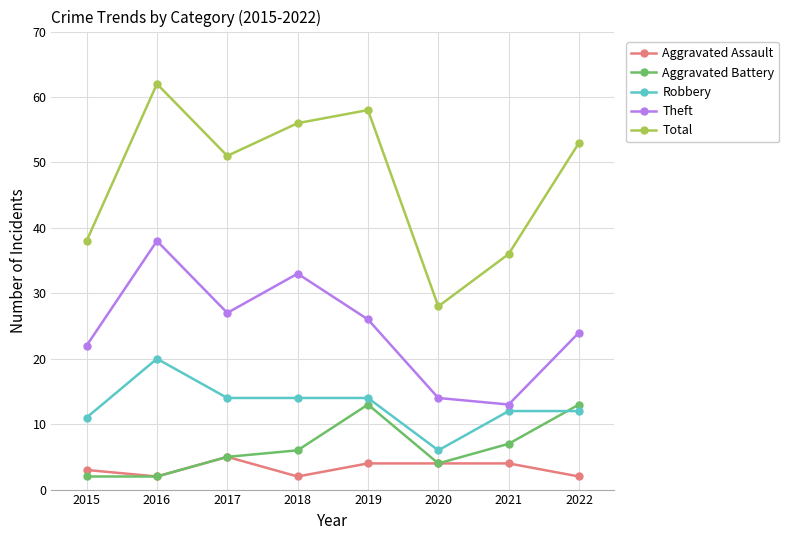

List the labels in order of Theft value, largest first.

2016, 2018, 2017, 2019, 2022, 2015, 2020, 2021